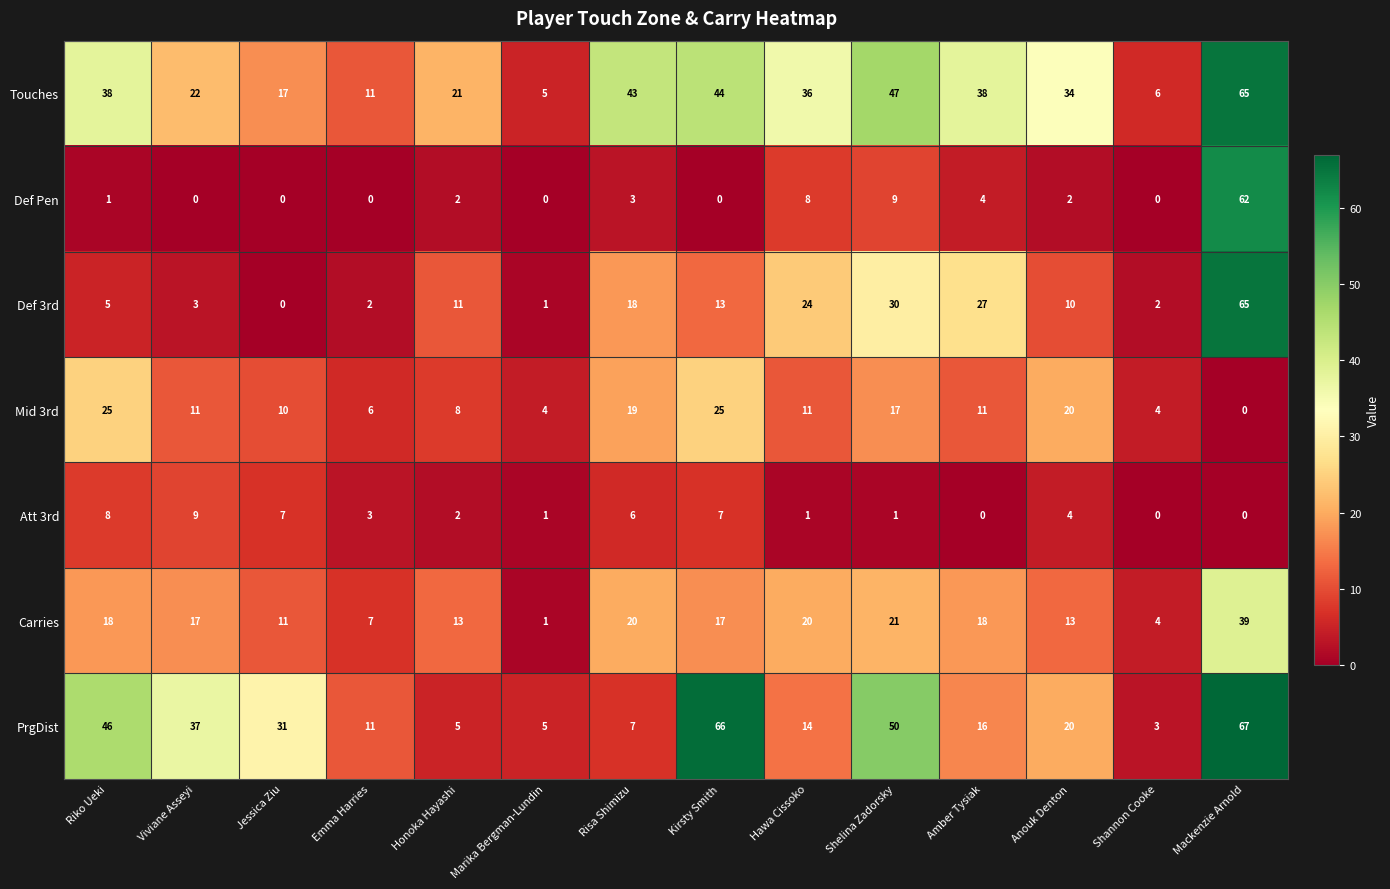

Is the value of Def 3rd at Mackenzie Arnold greater than the value of PrgDist at Shelina Zadorsky?

Yes